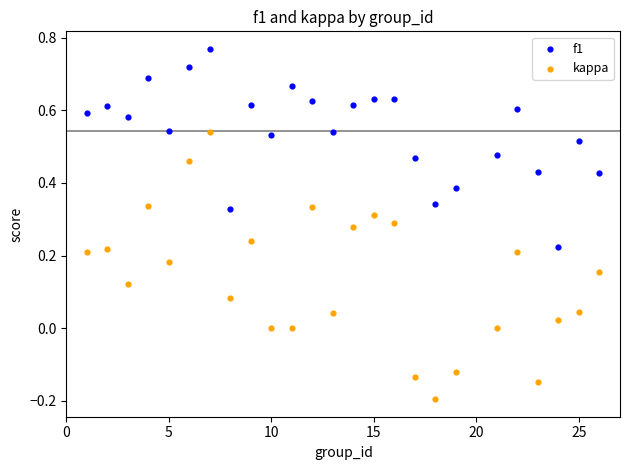

Across all data points, what is the range of Y values (max minus min)?

1.0